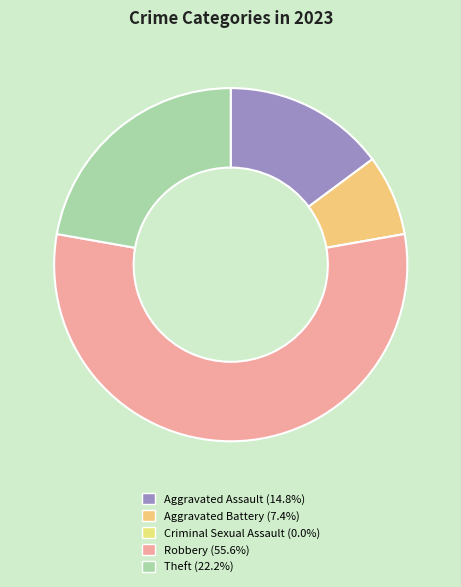

Count the number of slices in the pie.

5